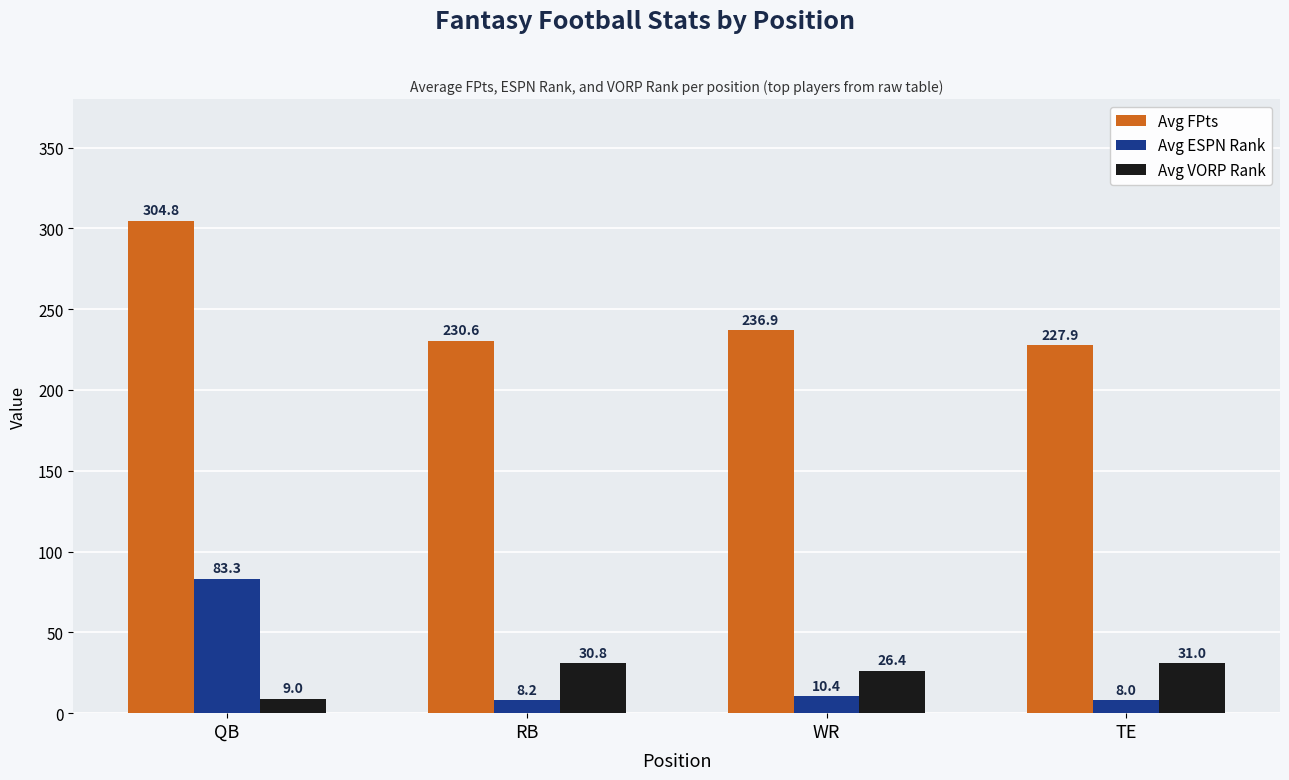

What is the average value of the Avg FPts series?

250.1